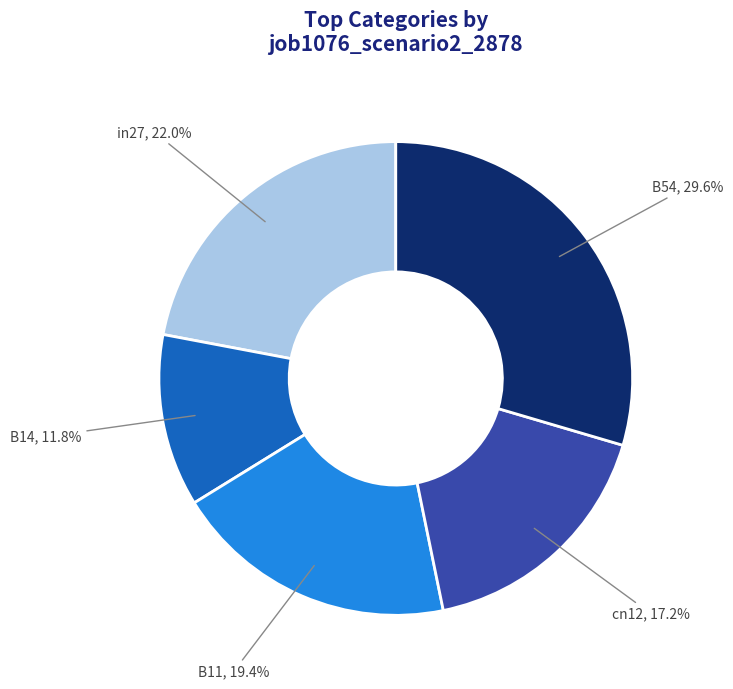

What percentage is the cn12 slice, to the nearest percent?

17%